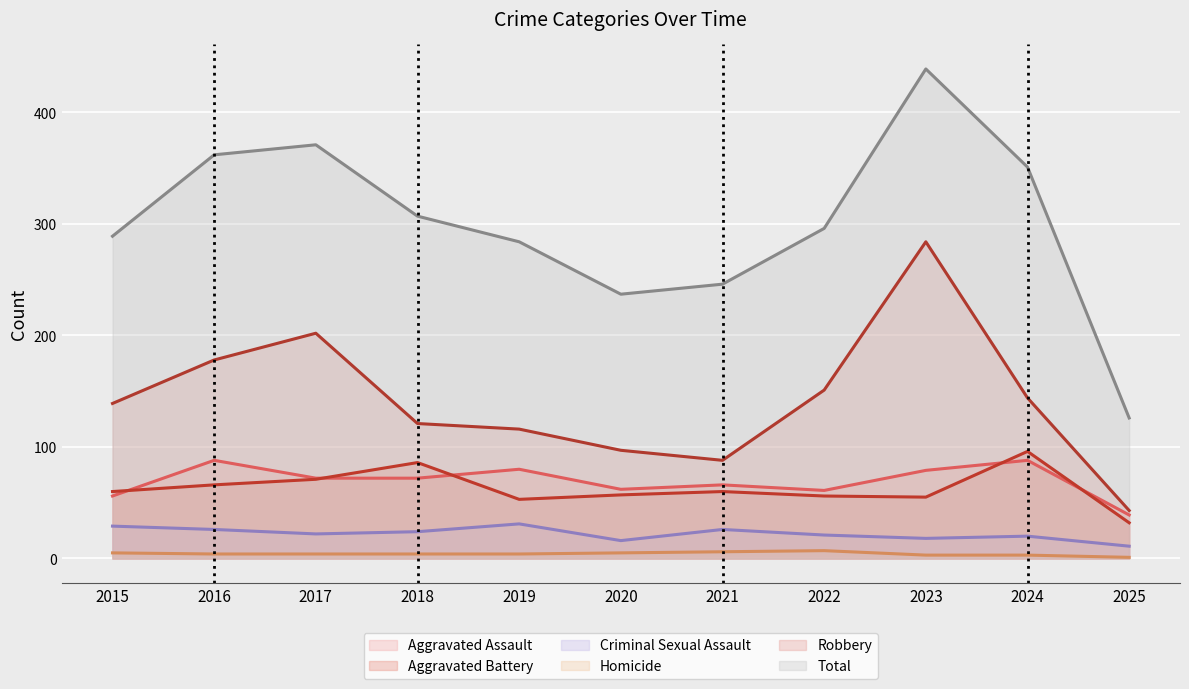

Is the value of Aggravated Assault at 2016 greater than the value of Total at 2024?

No